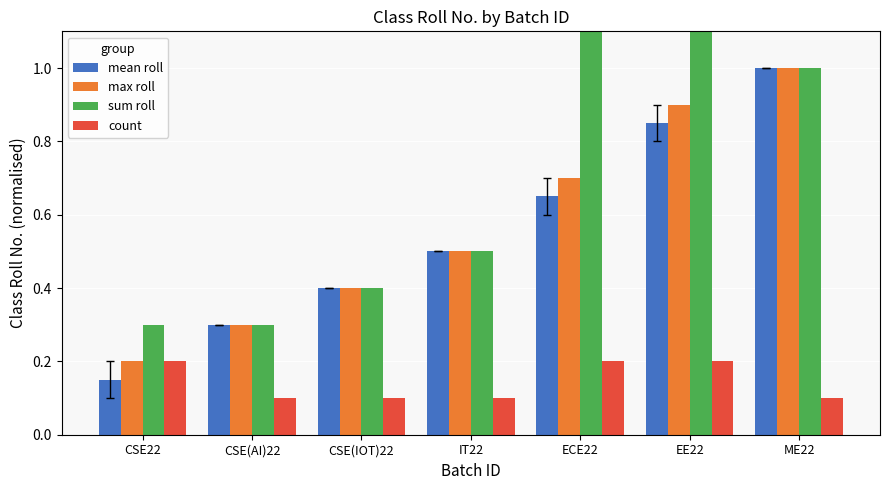

How many groups of bars are there?

7